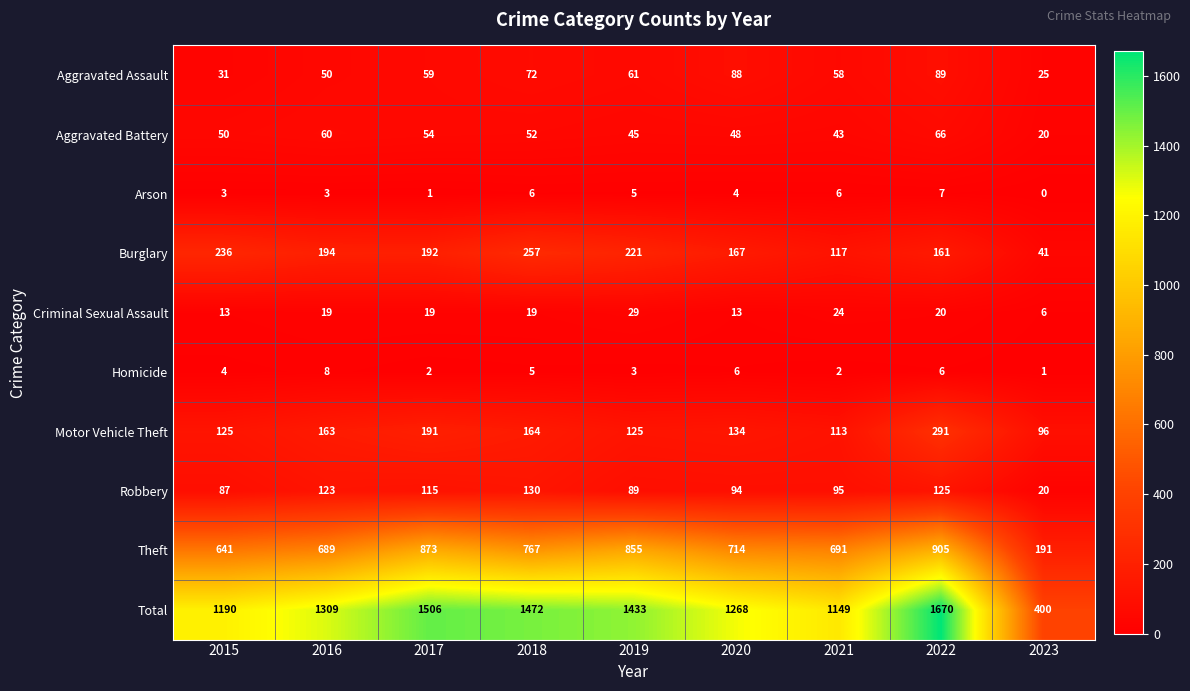

True or false: Arson has a value of 3 at 2015.

True